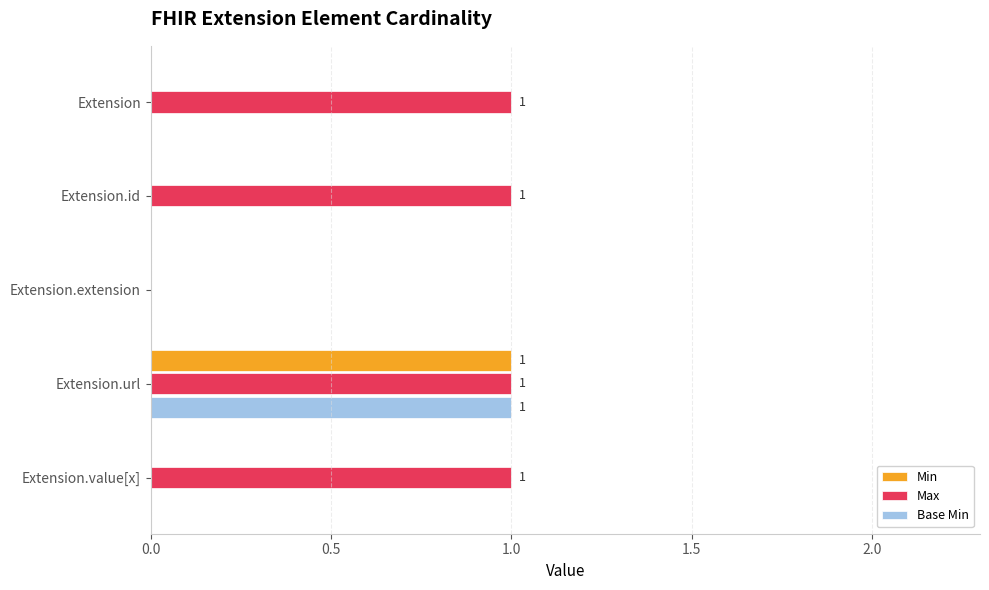

At which category is the sum across all series the highest?

Extension.url